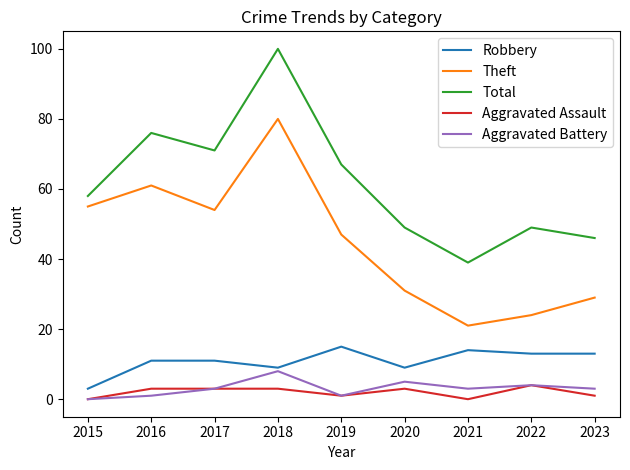

Between 2017 and 2021, which series saw the biggest shift?

Theft